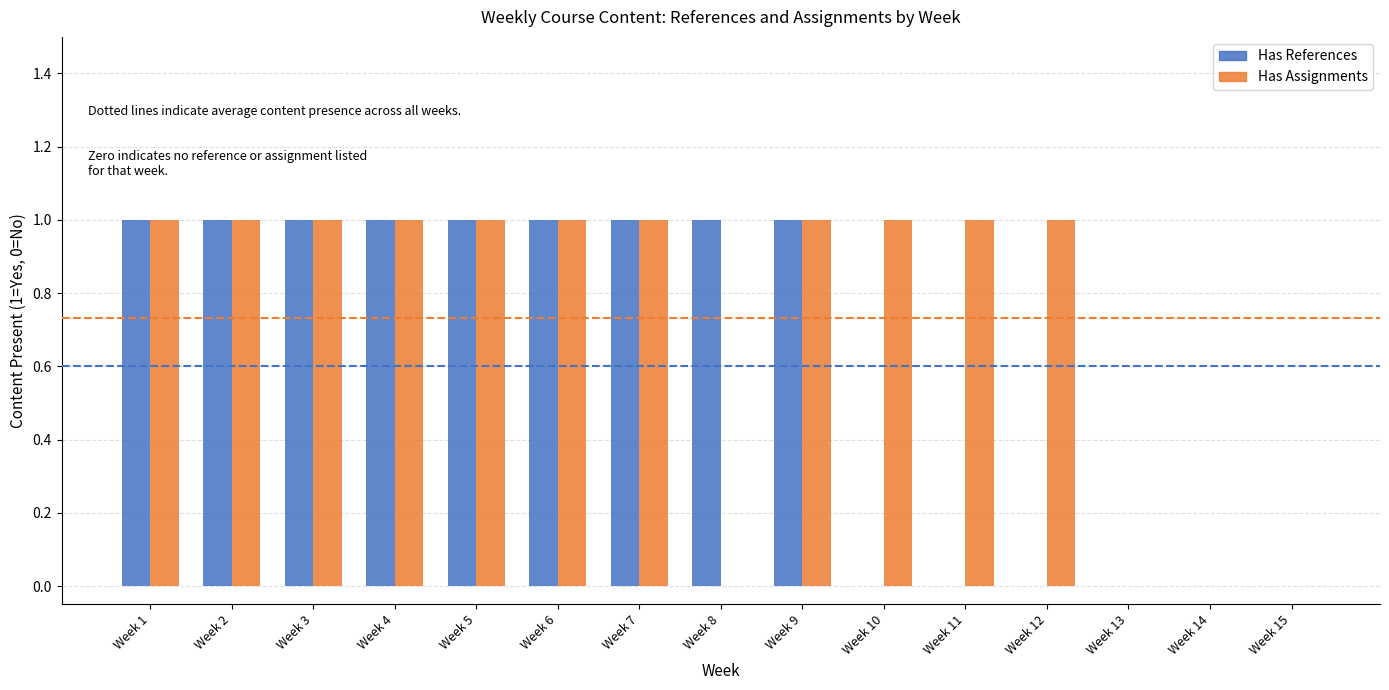

Is it true that Has References equals 0 at Week 11?

True